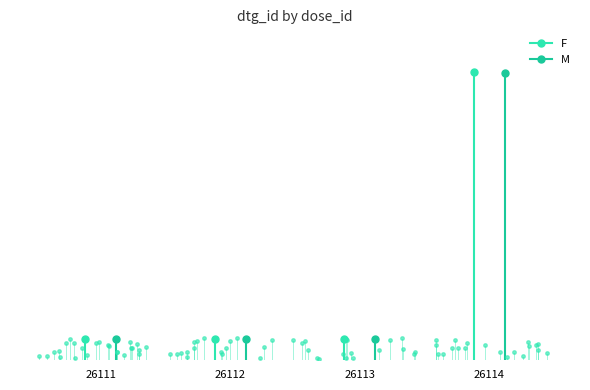

What is the value of the M point at the 3rd from the left?

74374